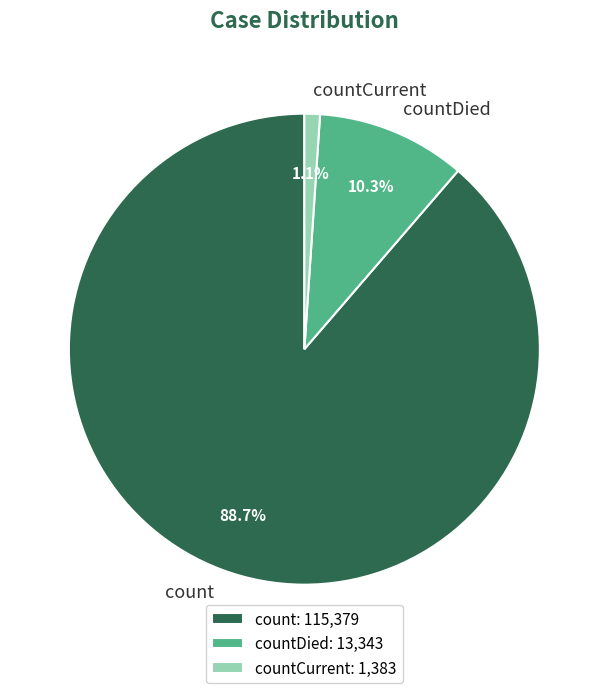

What is the largest slice in the pie chart?

count